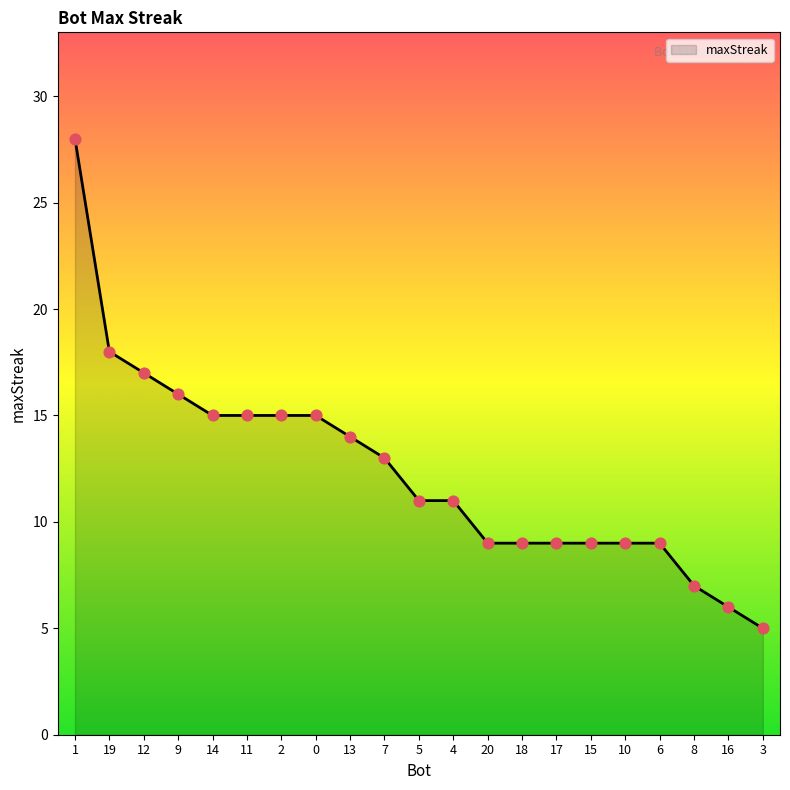

Between 3 and 8, which is larger?

8